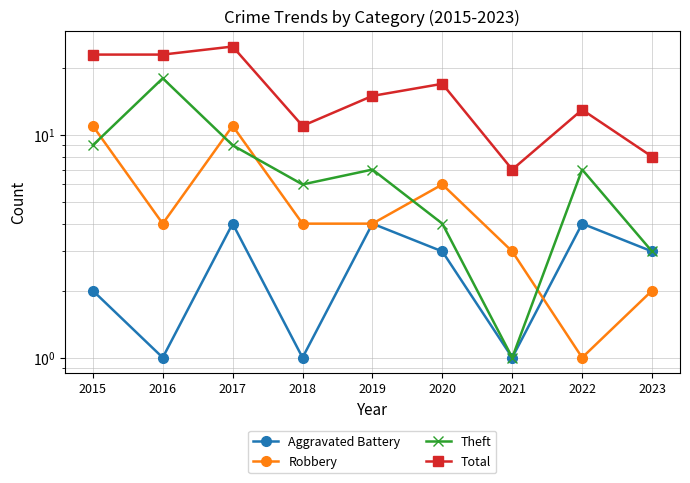

List the labels in order of Theft value, largest first.

2016, 2015, 2017, 2019, 2022, 2018, 2020, 2023, 2021